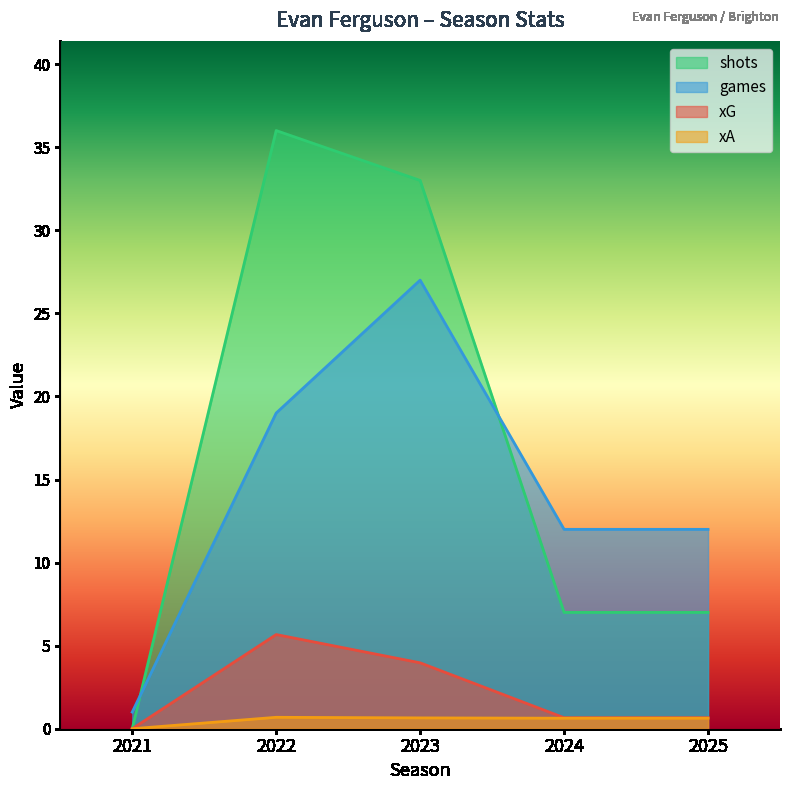

Where is the first local maximum for shots?

2022